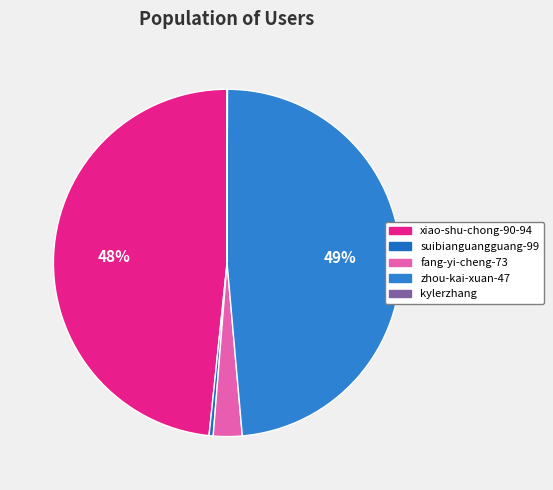

Does zhou-kai-xuan-47 account for over 50% of the chart?

No